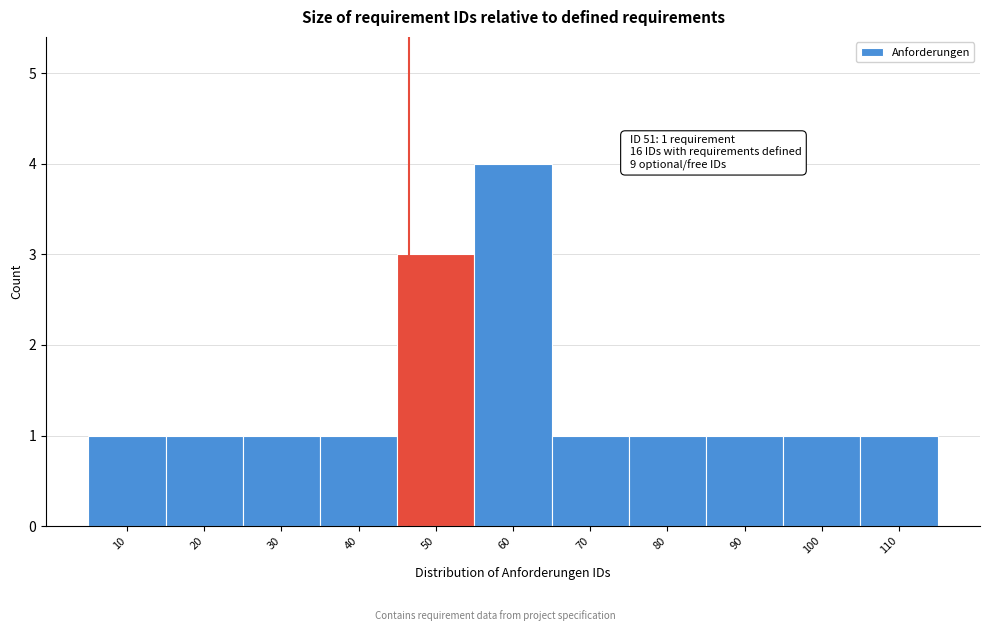

Reading left to right, list all the values displayed in this chart.

1	1	1	1	3	4	1	1	1	1	1